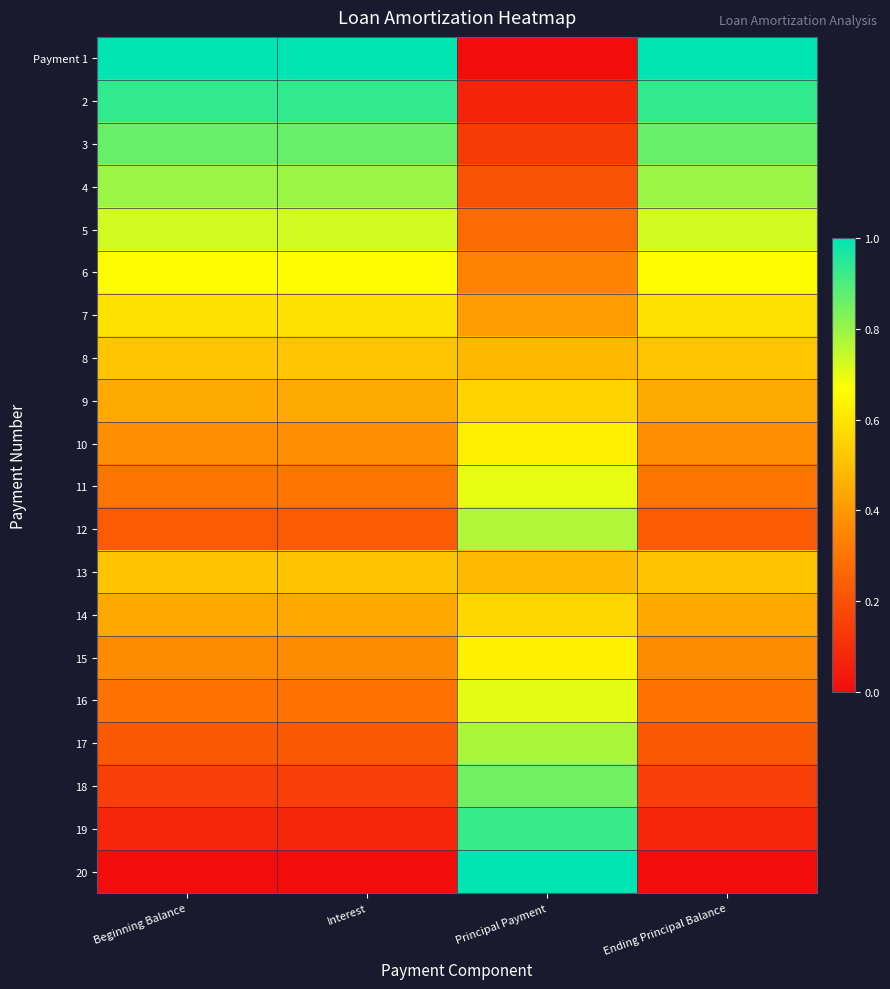

At how many categories does at least one series exceed 0?

4